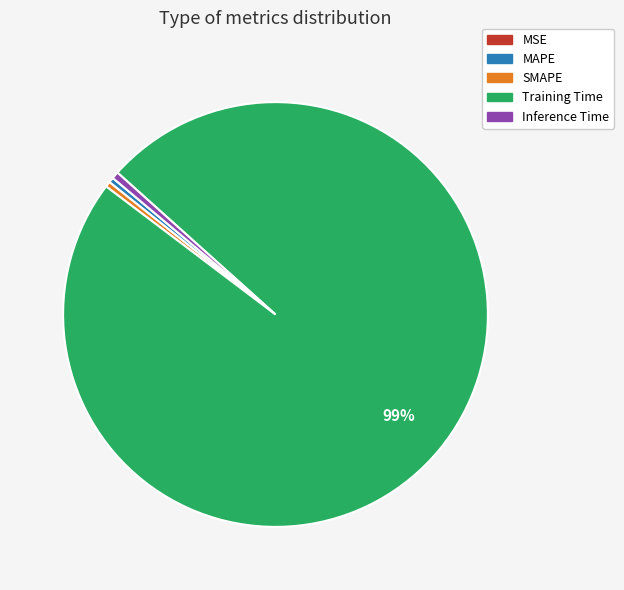

Which slice is the largest?

Training Time